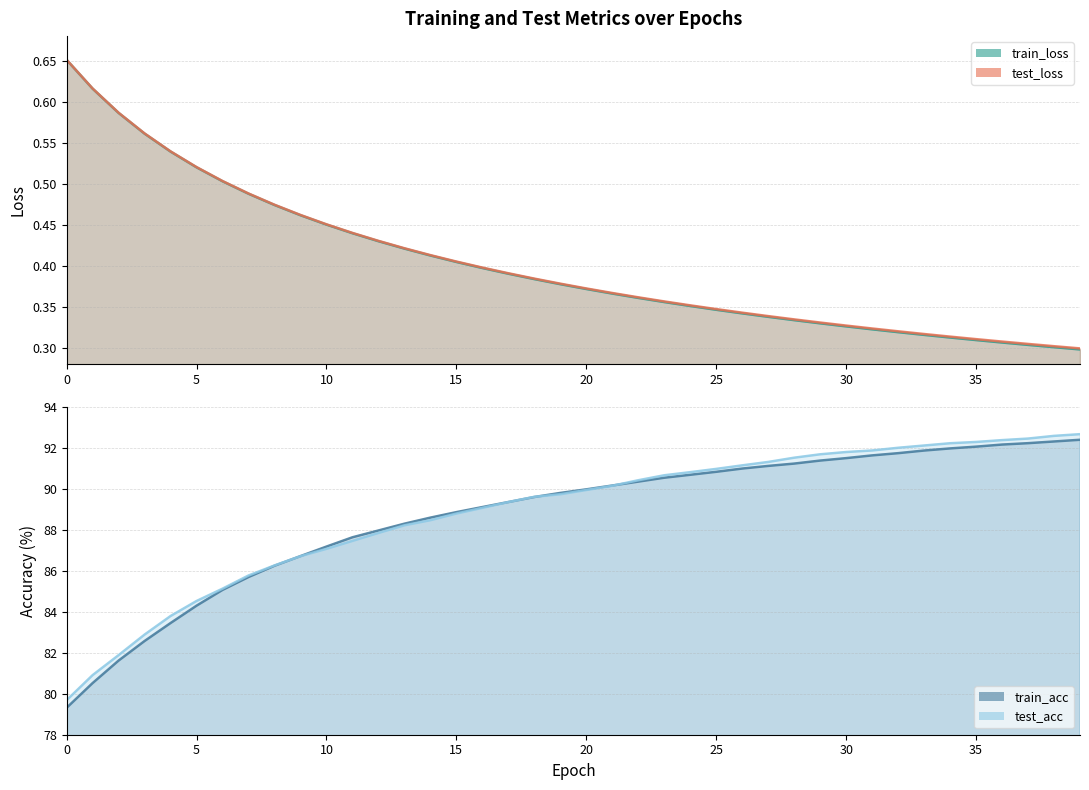

Reading right to left, transcribe all the data shown in this chart.

train_loss: 0.3	0.3	0.3	0.3	0.3	0.3	0.3	0.3	0.3	0.3	0.3	0.3	0.3	0.3	0.3	0.4	0.4	0.4	0.4	0.4	0.4	0.4	0.4	0.4	0.4	0.4	0.4	0.4	0.4	0.5	0.5	0.5	0.5	0.5	0.5	0.5	0.6	0.6	0.6	0.7
test_loss: 0.3	0.3	0.3	0.3	0.3	0.3	0.3	0.3	0.3	0.3	0.3	0.3	0.3	0.3	0.3	0.4	0.4	0.4	0.4	0.4	0.4	0.4	0.4	0.4	0.4	0.4	0.4	0.4	0.4	0.5	0.5	0.5	0.5	0.5	0.5	0.5	0.6	0.6	0.6	0.7
train_acc: 92.4	92.3	92.2	92.2	92.1	92.0	91.9	91.7	91.6	91.5	91.4	91.2	91.1	91.0	90.8	90.7	90.5	90.3	90.2	90.0	89.8	89.6	89.4	89.1	88.9	88.6	88.3	88.0	87.6	87.2	86.7	86.2	85.7	85.1	84.3	83.4	82.6	81.6	80.5	79.3
test_acc: 92.7	92.6	92.4	92.4	92.3	92.2	92.1	92.0	91.9	91.8	91.7	91.5	91.3	91.1	91.0	90.8	90.7	90.4	90.1	89.9	89.7	89.6	89.4	89.1	88.8	88.5	88.2	87.8	87.5	87.1	86.7	86.3	85.8	85.1	84.5	83.8	82.9	81.9	80.9	79.7